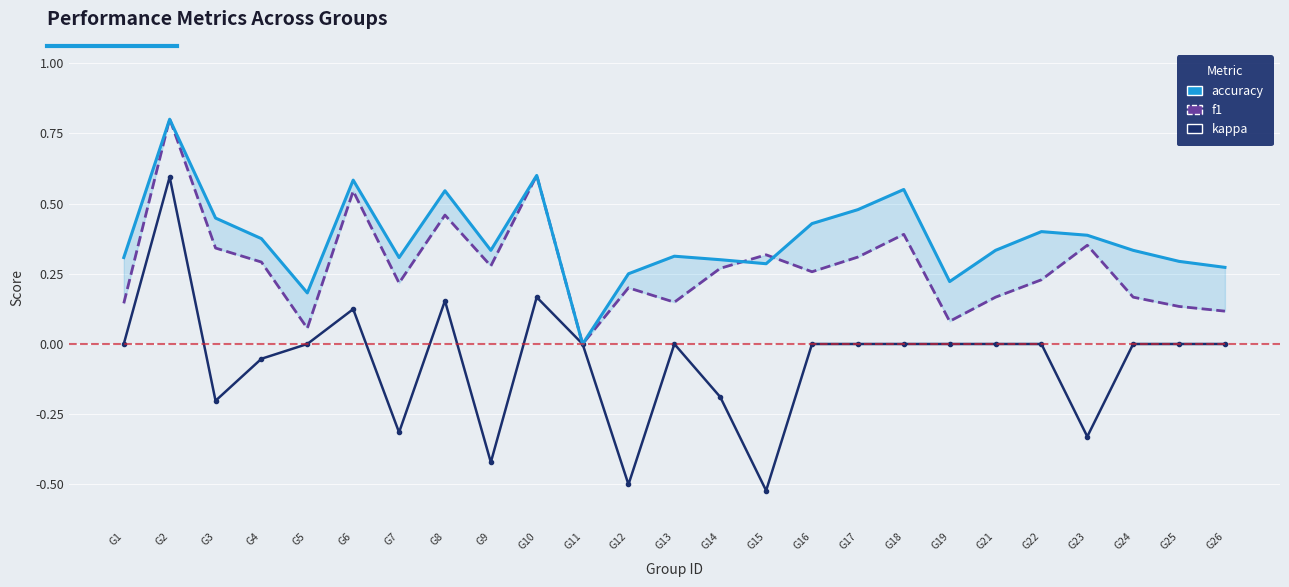

What is the smallest value displayed?

-0.5